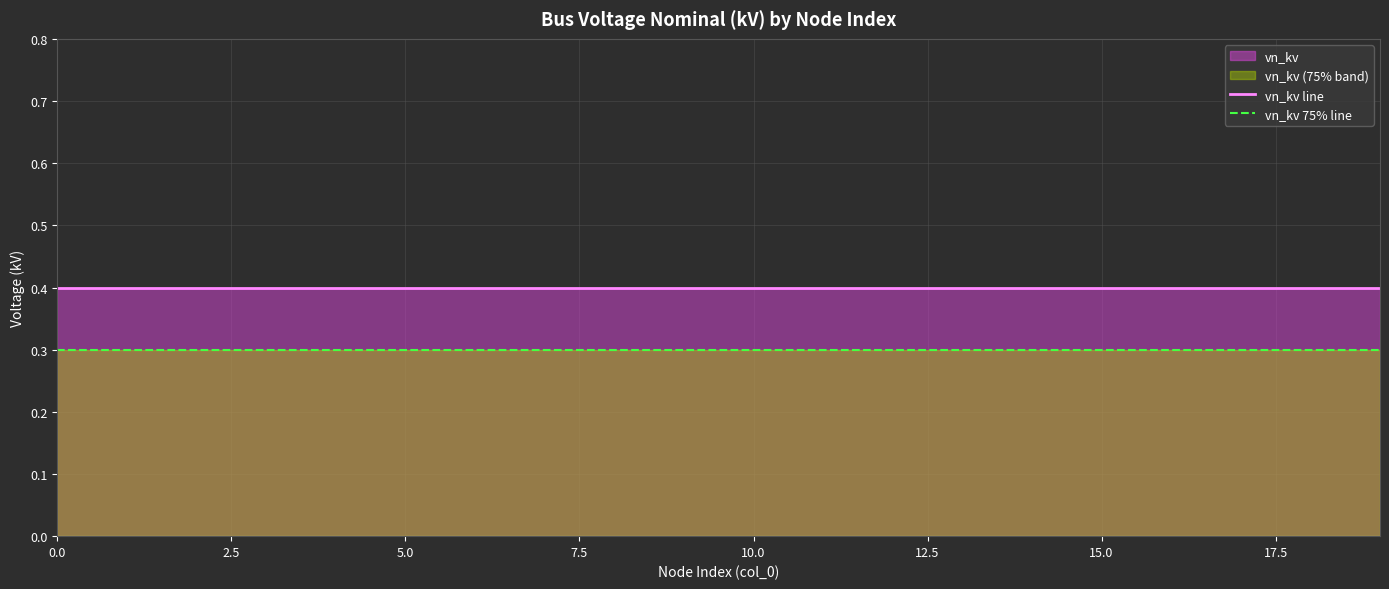

True or false: vn_kv line and vn_kv 75% line cross at least once.

False